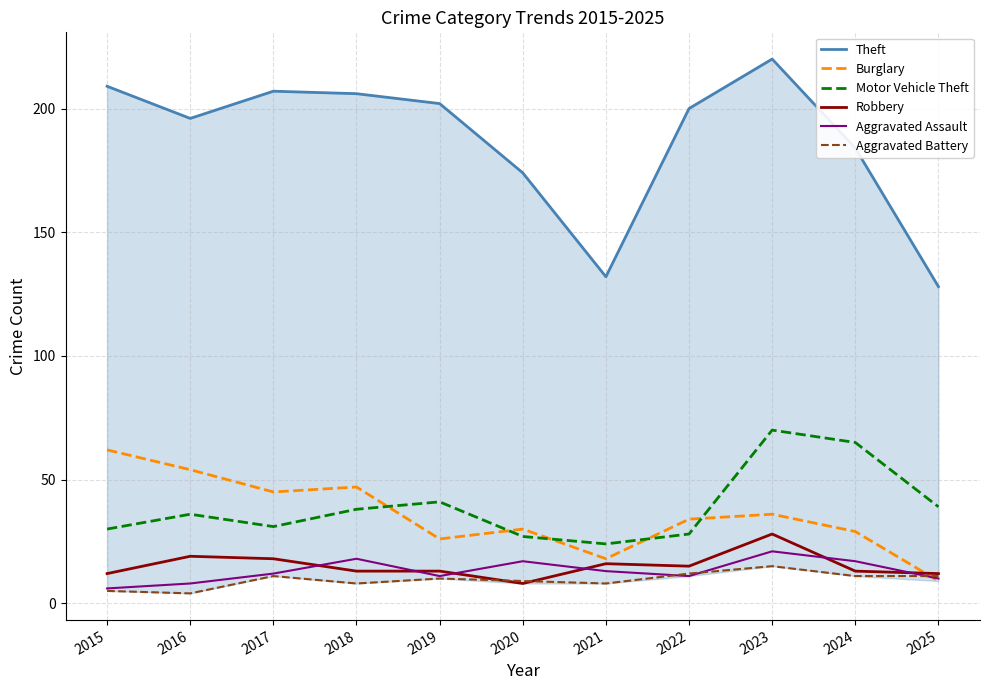

Does the chart have visible grid lines?

Yes